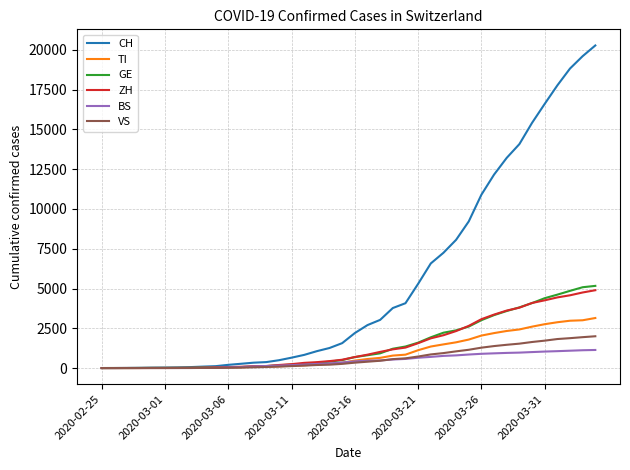

Which series has the widest spread of values?

CH